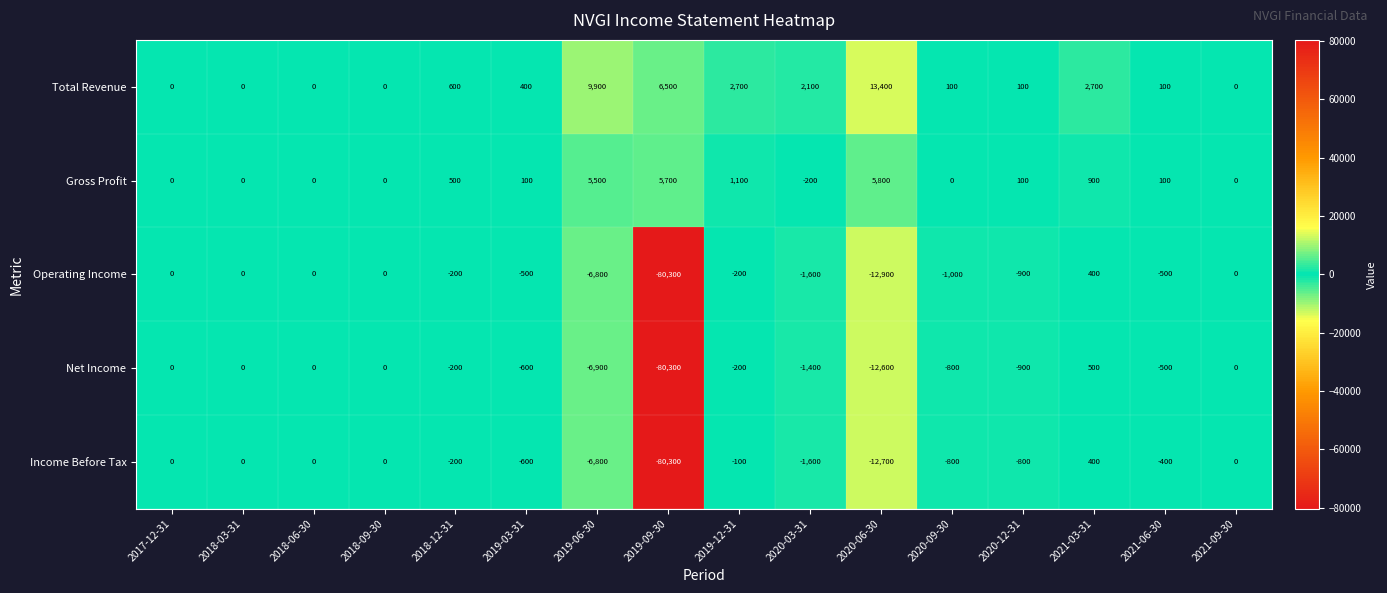

What is the average value of the Net Income series?

-6494